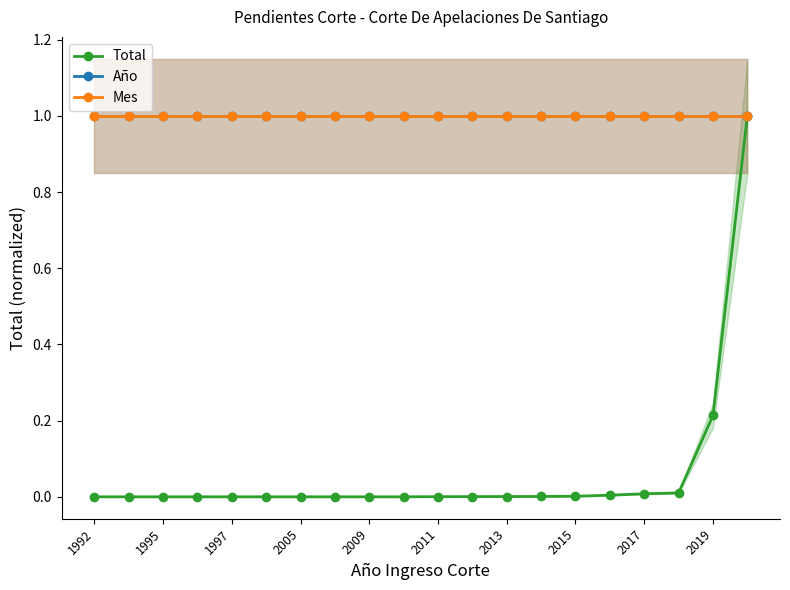

Read the Año value at 1995.

1.0